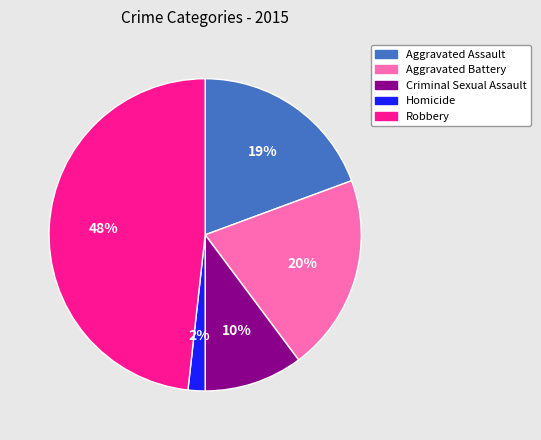

What percentage is the Robbery slice, to the nearest percent?

48%